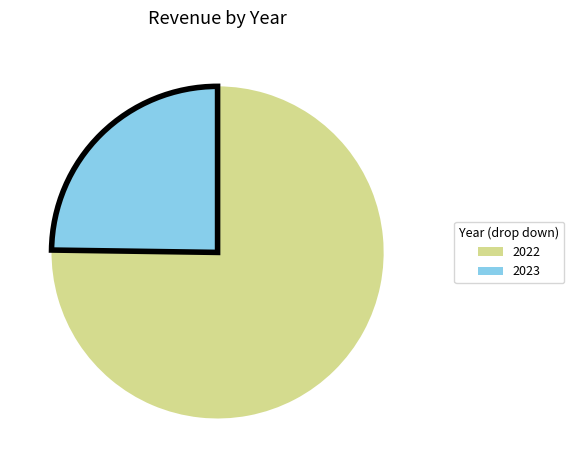

What is the largest slice in the pie chart?

2022